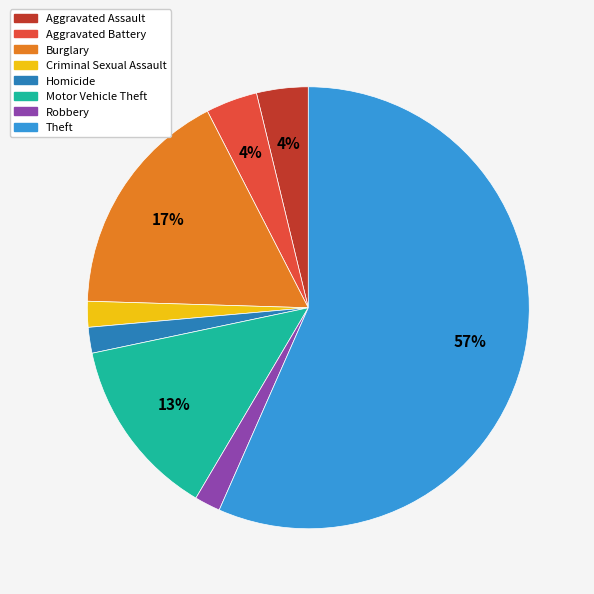

What percentage is the Homicide slice, to the nearest percent?

2%